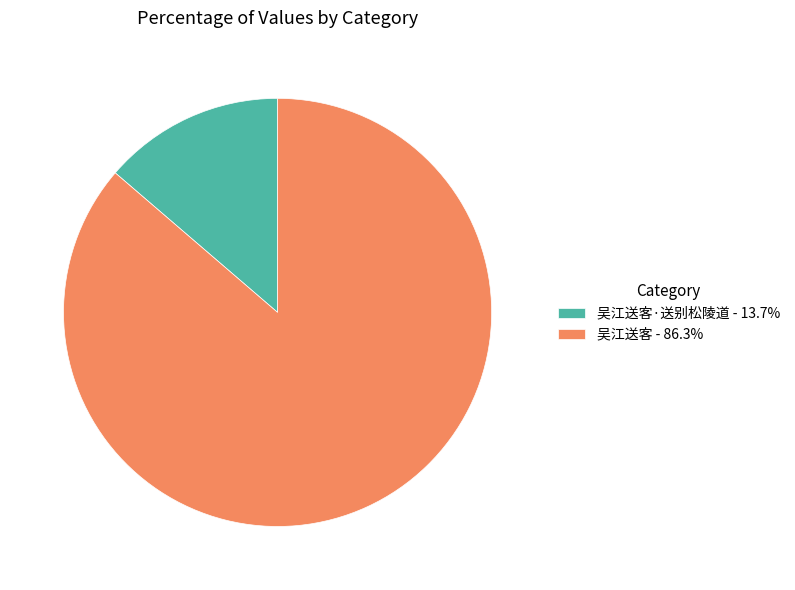

Does any single category account for the majority?

Yes